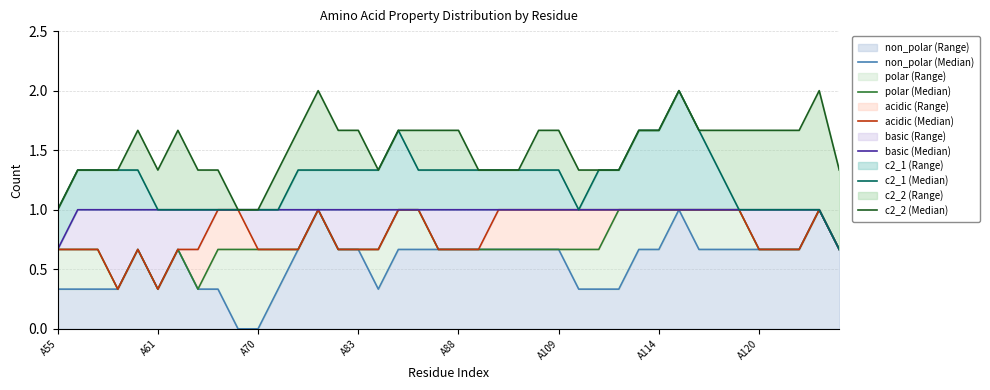

The non_polar (Range) series shows 0.1 at A114. True or false?

False